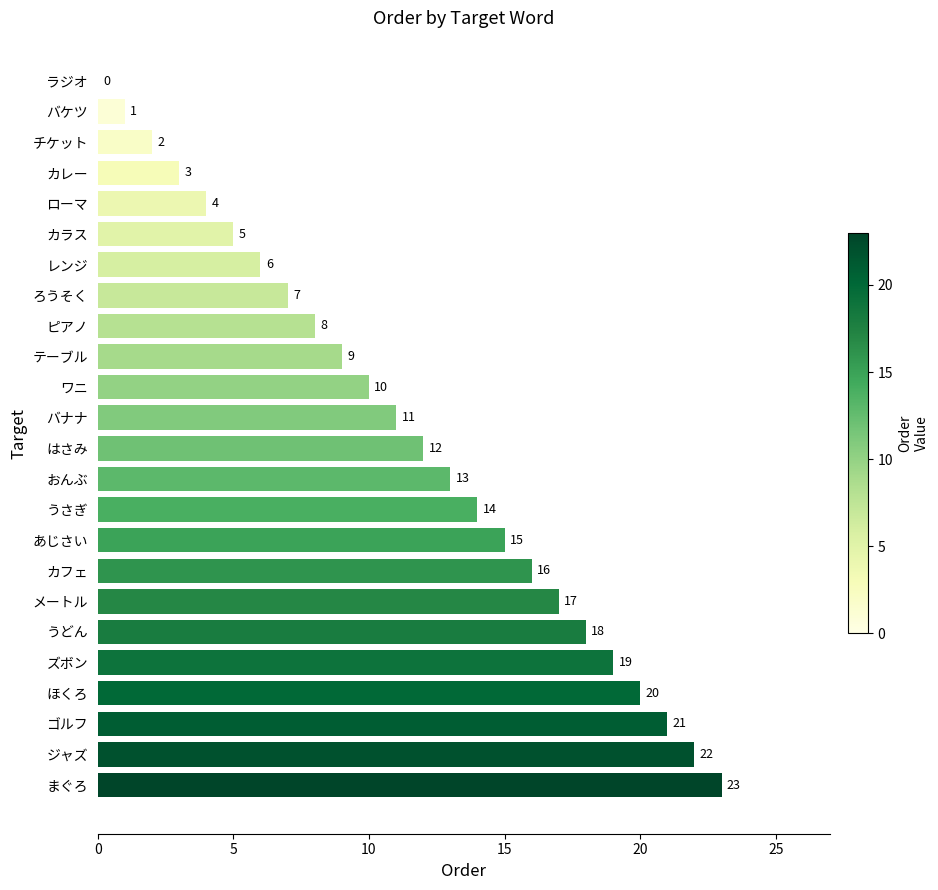

Which category has the highest value across all series?

まぐろ